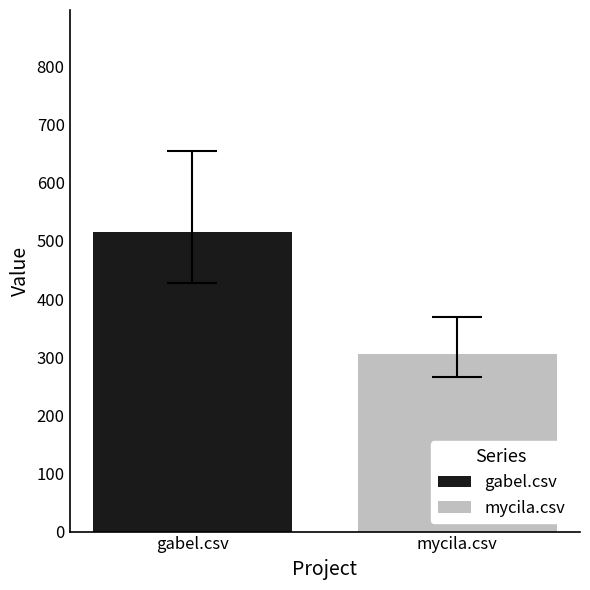

What is the minimum value shown in the chart?

305.0